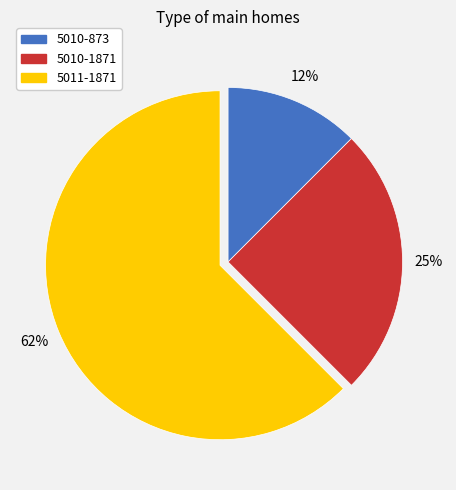

Is it true that 5010-873 is 12% of the pie?

True